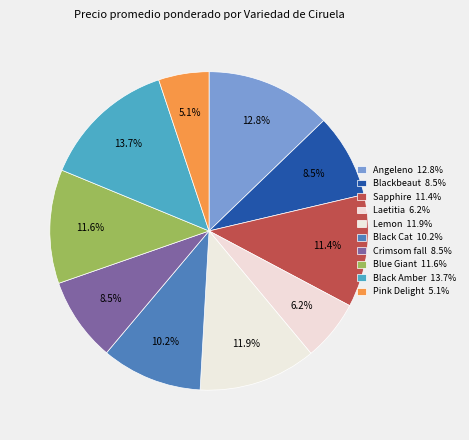

To the nearest percent, what is the difference between the Pink Delight and Blue Giant slice percentages?

6%